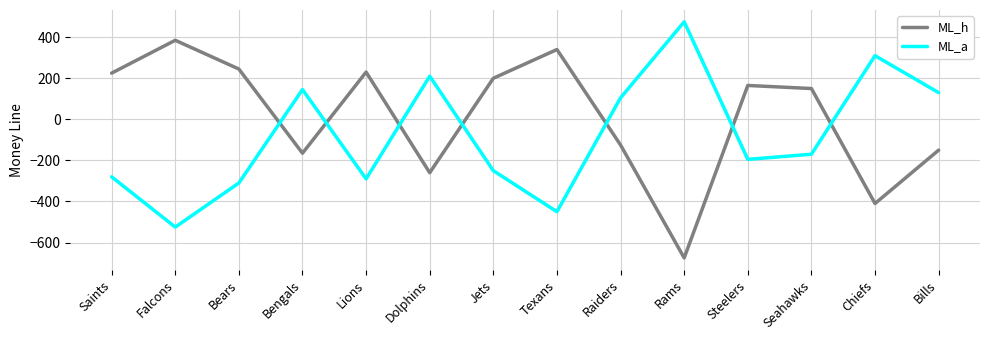

What is the spread (max minus min) of values at Saints?

505